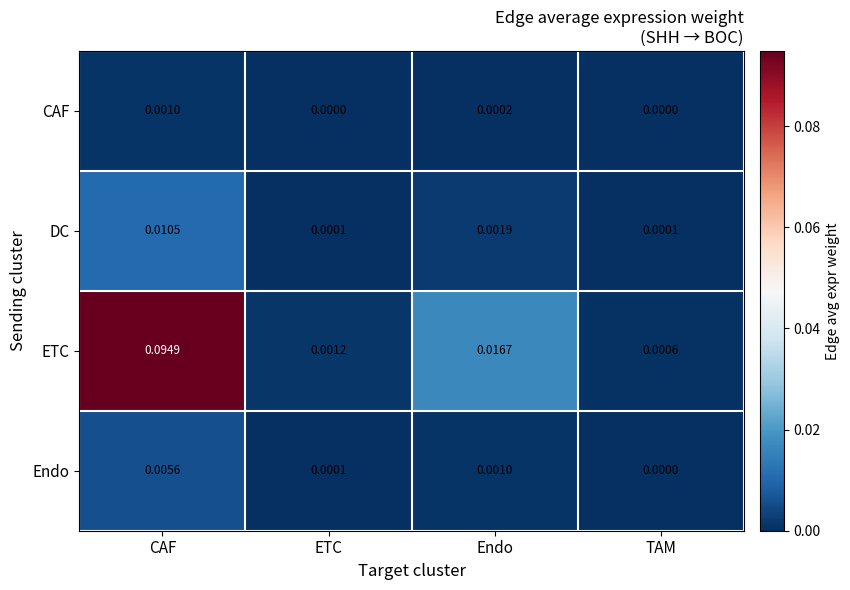

At which category is the sum across all series the highest?

CAF